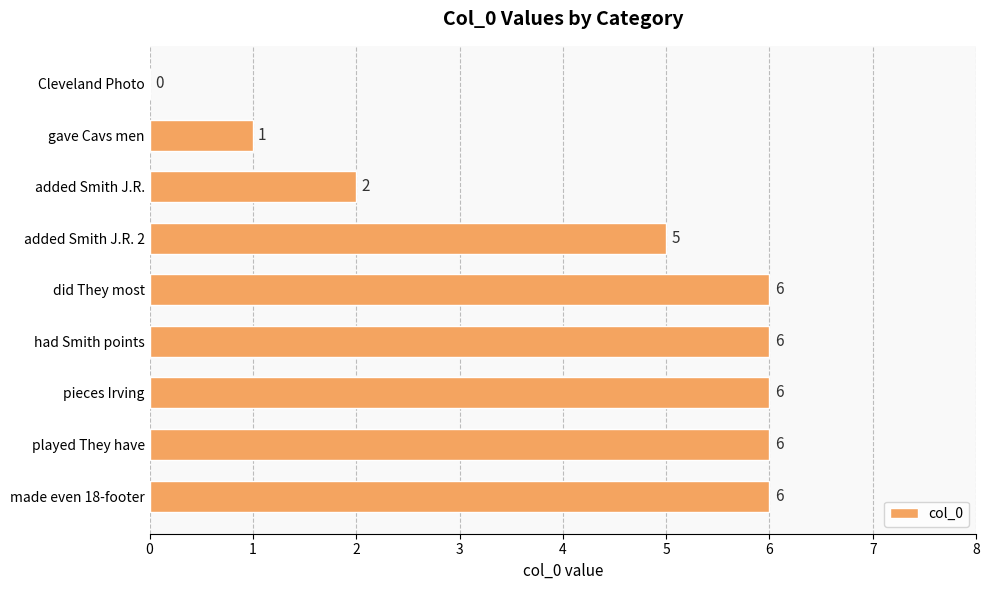

What is the ratio of the value at played They have to the value at had Smith points?

1.0